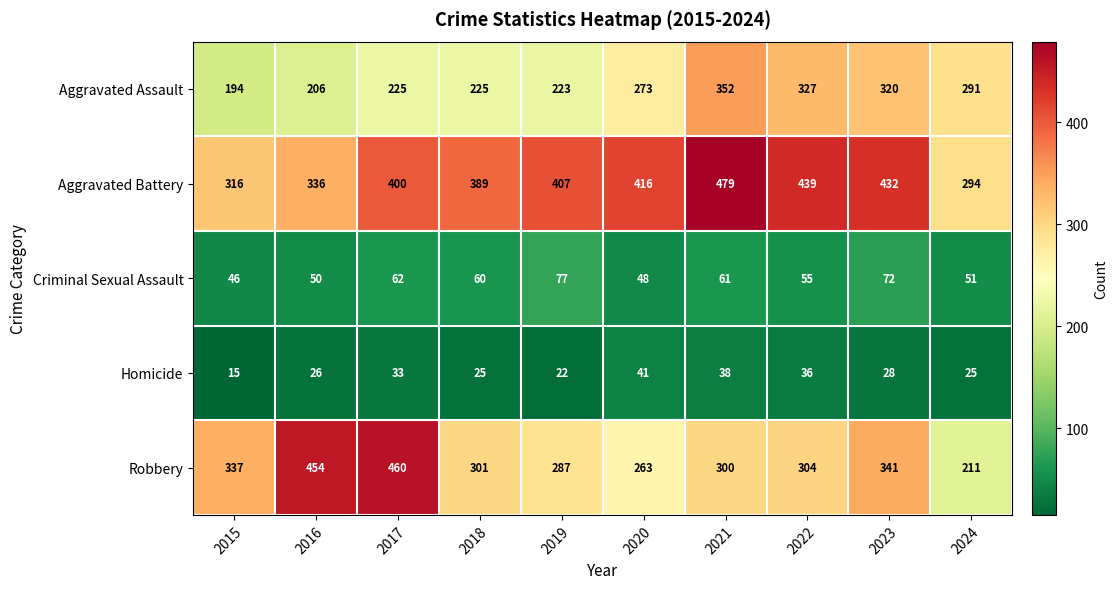

What is the minimum value shown in the chart?

15